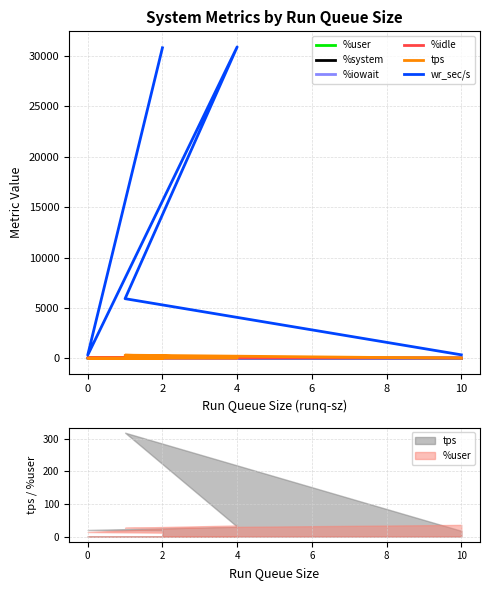

What is the sum of all %iowait values?

3.1